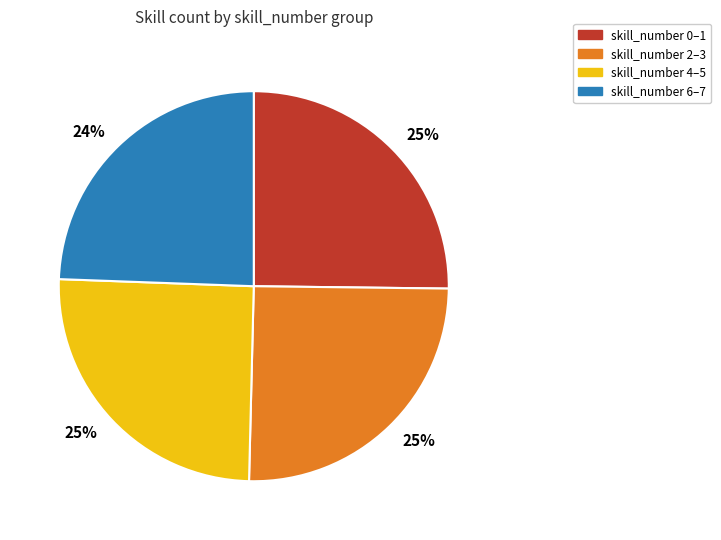

Is there any slice that represents more than half of the pie?

No